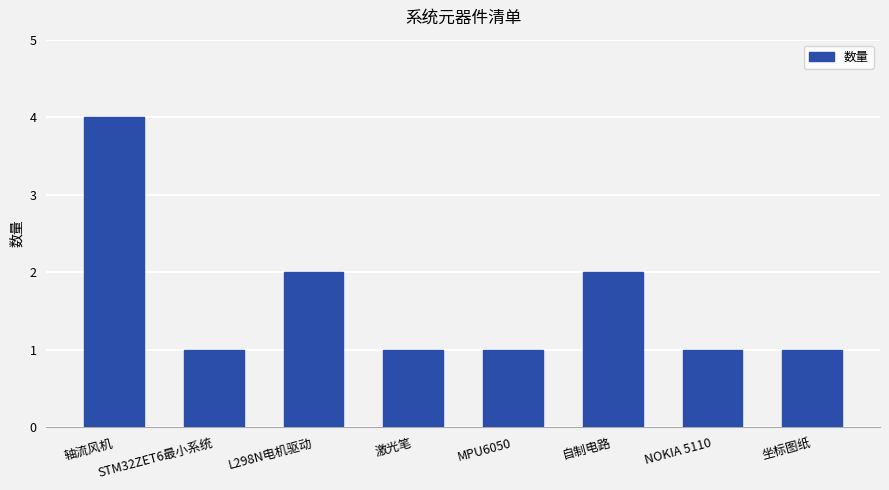

The value at STM32ZET6最小系统 is 2. True or false?

False